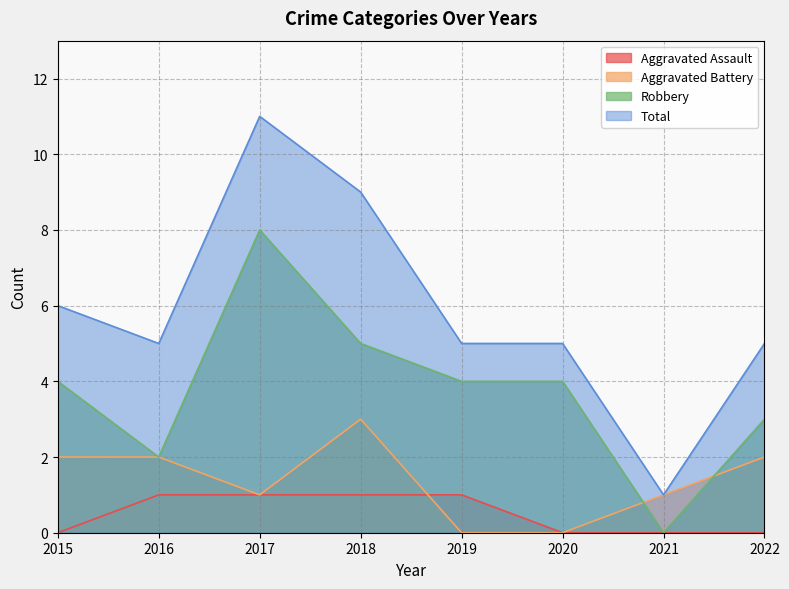

Rank the series at 2017 from highest to lowest value.

Total, Robbery, Aggravated Assault, Aggravated Battery